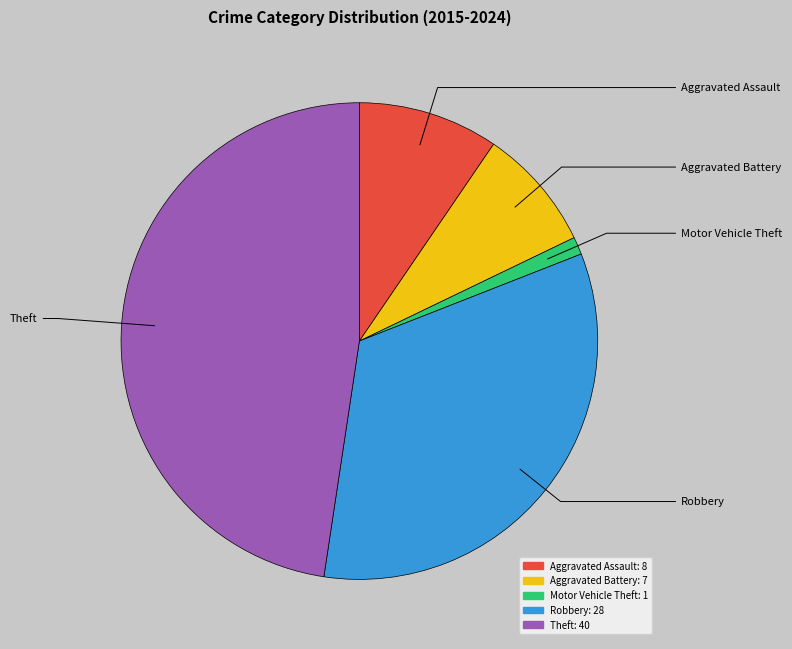

Which category has the smallest portion of the pie?

Motor Vehicle Theft